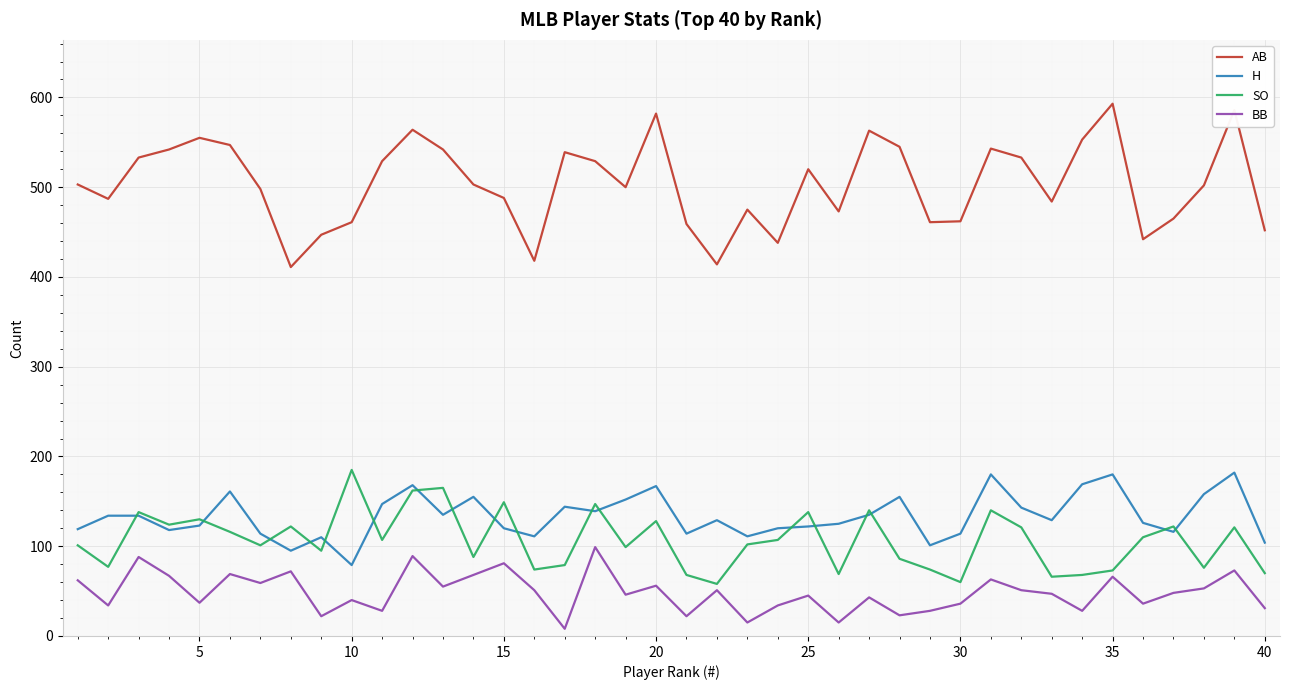

Which series has the widest spread of values?

AB